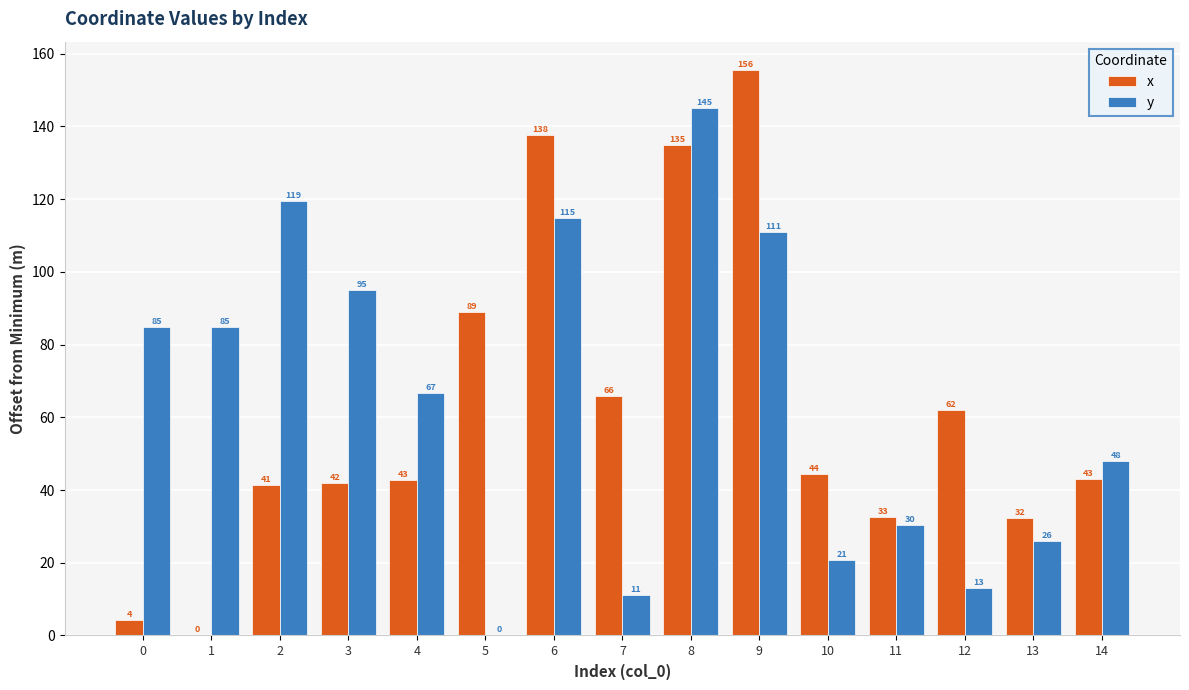

What are all the series names shown in the legend?

x, y